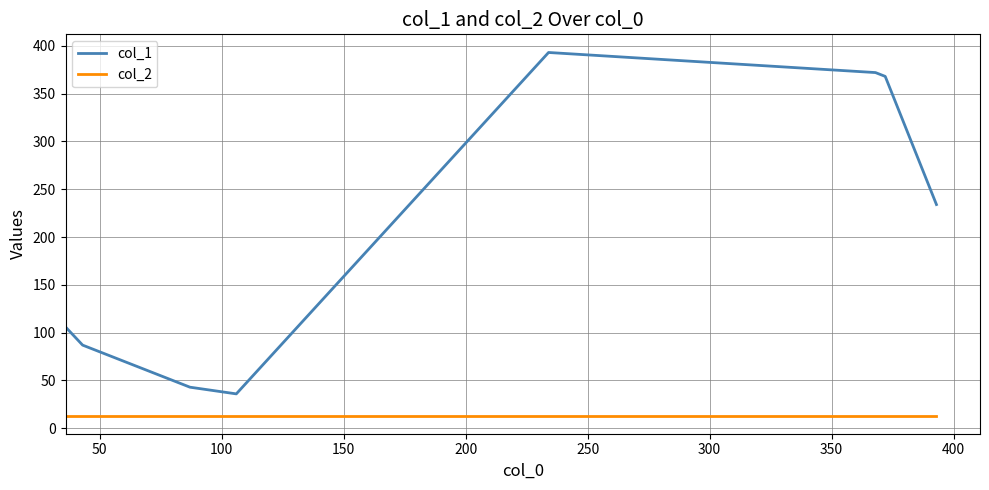

What is the smallest value displayed?

13.3